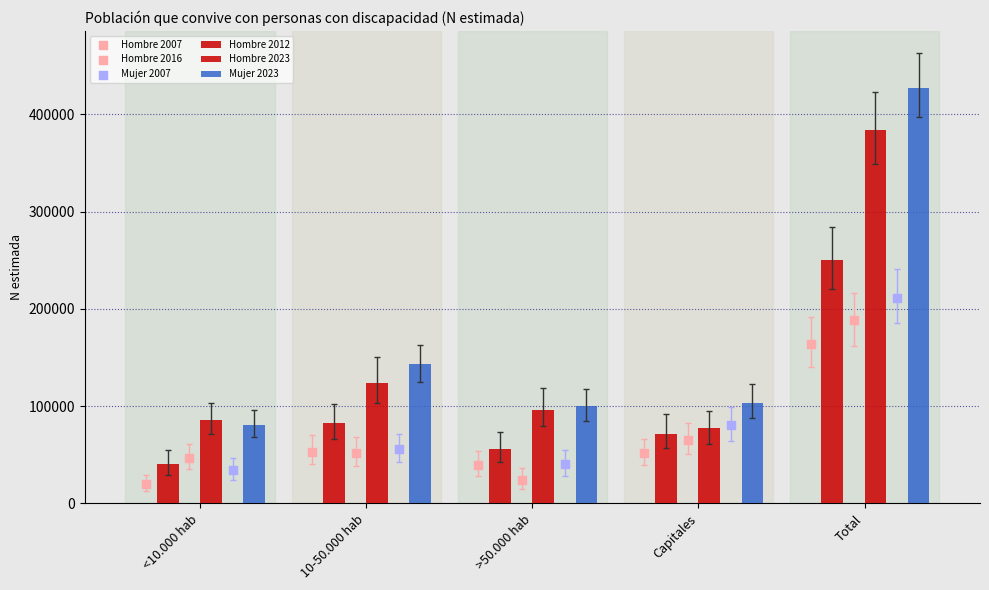

What is the total value across all series at Total?

1625230